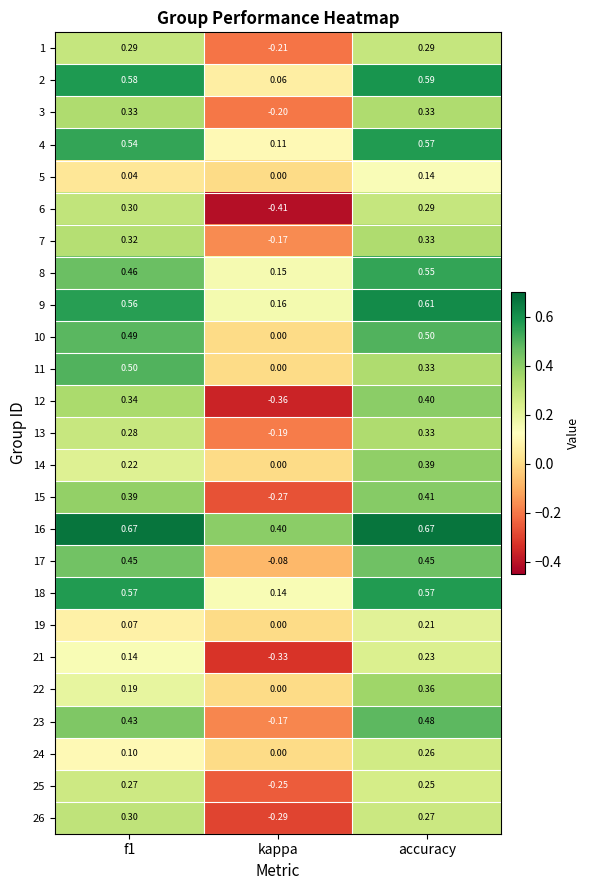

At how many categories does at least one series exceed 0?

3